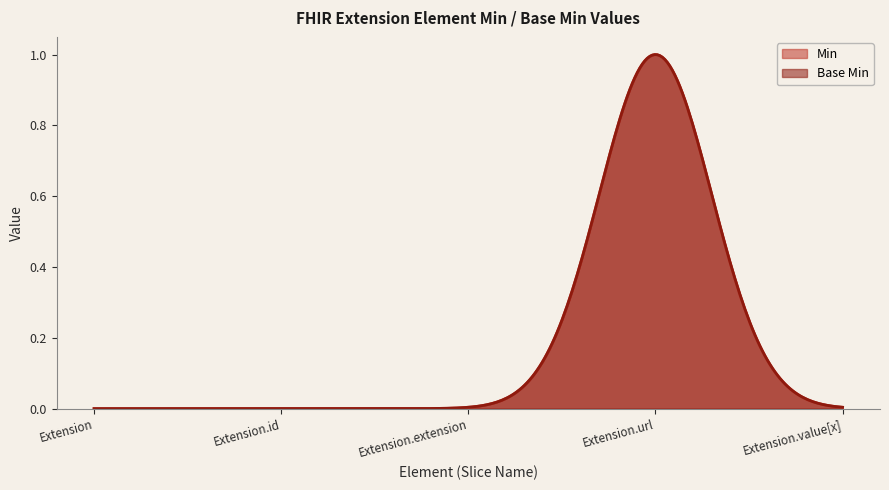

What is the sum of the Base Min values at Extension.url and Extension.id?

1